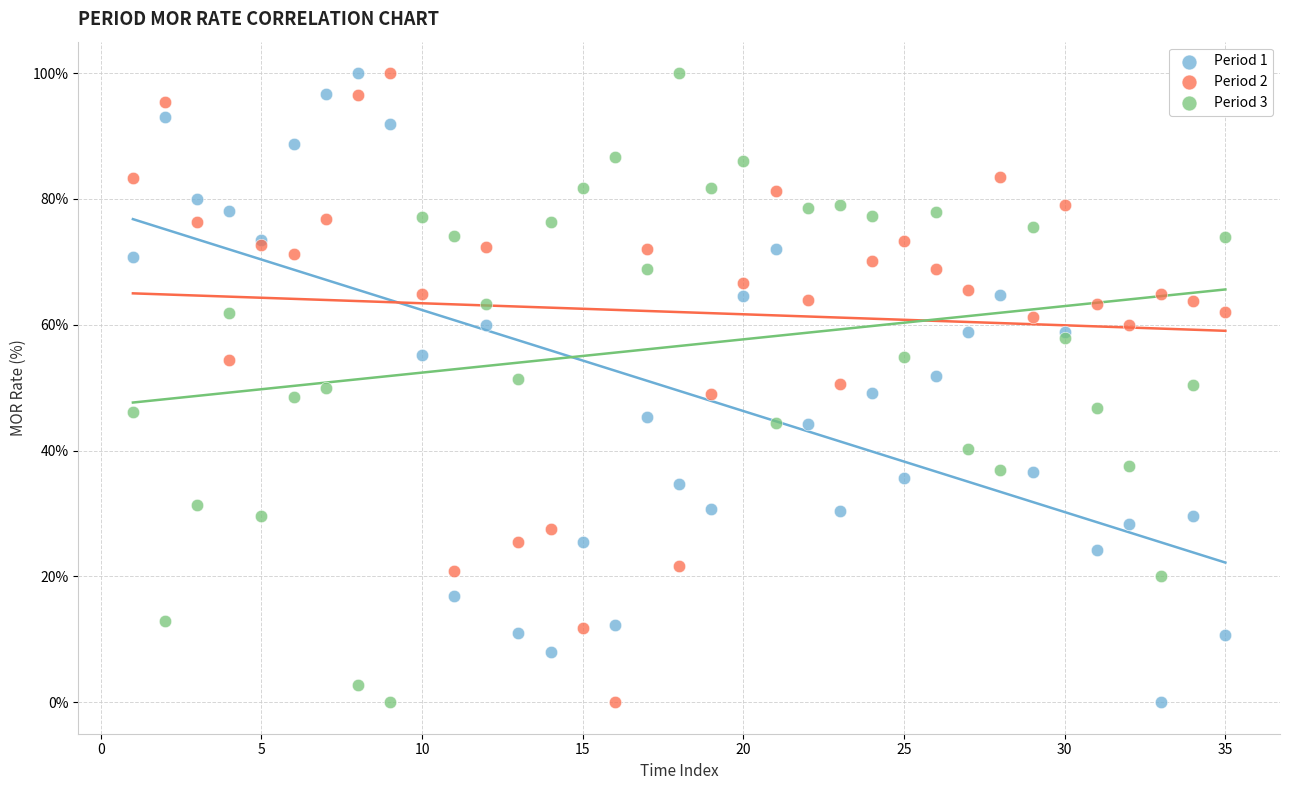

What is the X range (max minus min) for the scatter plot?

34.0